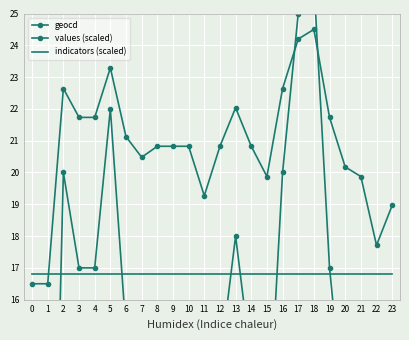

Rank the categories by values (scaled) value from highest to lowest.

18, 17, 5, 2, 16, 13, 3, 4, 19, 6, 8, 9, 10, 12, 14, 7, 20, 15, 21, 11, 23, 22, 0, 1